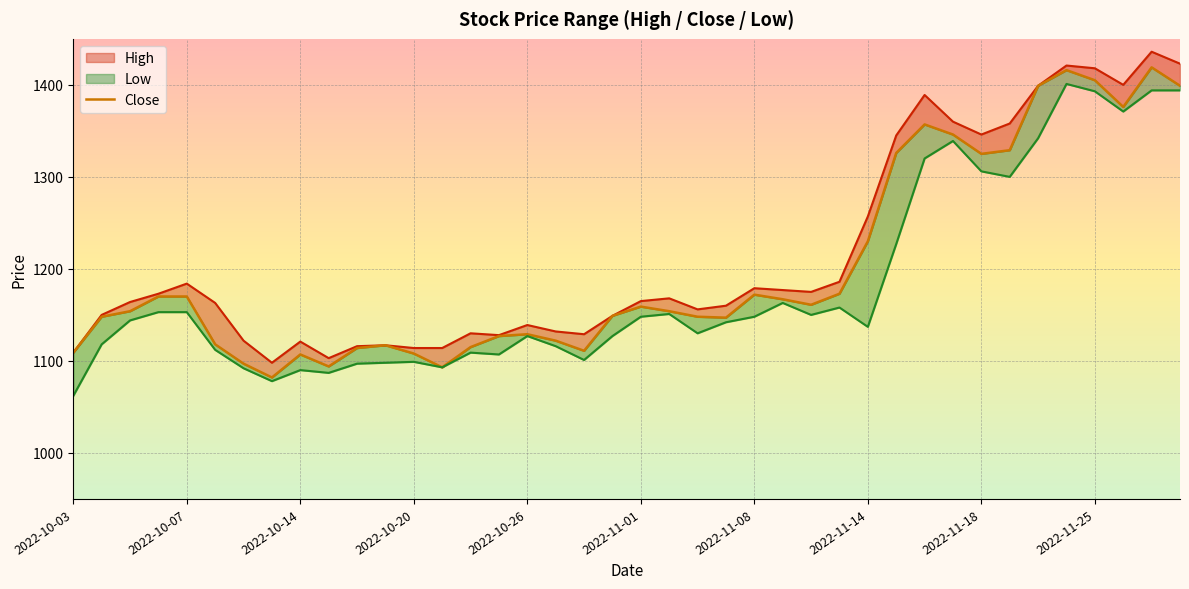

Reading left to right, transcribe all the data shown in this chart.

1109	1148	1154	1170	1170	1118	1097	1082	1107	1094	1114	1117	1108	1093	1115	1127	1129	1122	1111	1149	1159	1154	1148	1147	1172	1167	1161	1173	1230	1326	1357	1346	1325	1329	1399	1416	1405	1376	1419	1399